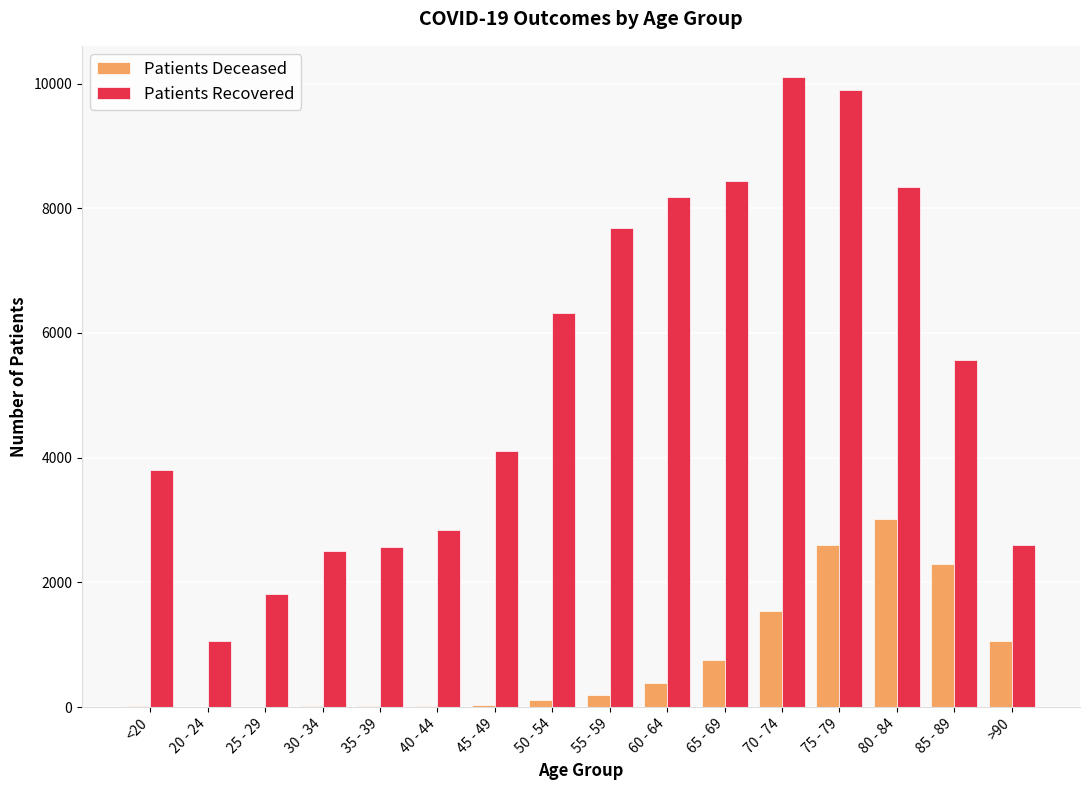

At which category is the sum across all series the highest?

75 - 79